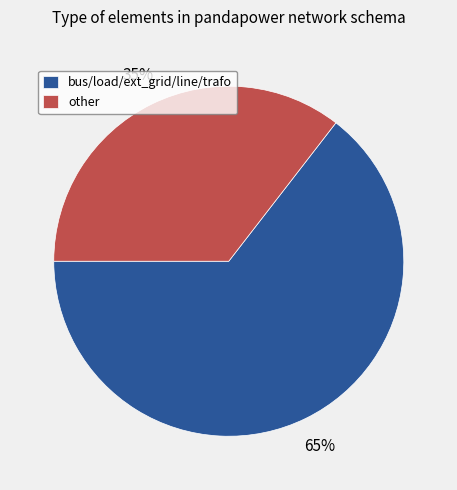

To the nearest percent, what percentage of the pie is bus/load/ext_grid/line/trafo?

65%